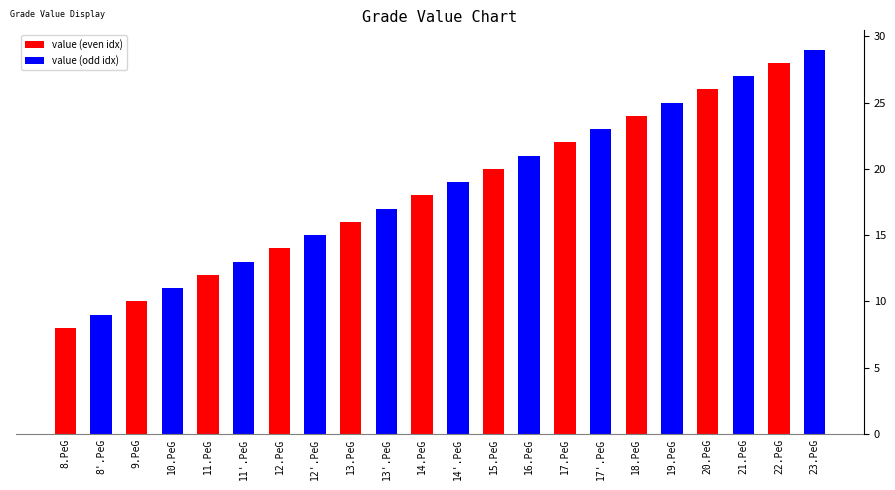

How many data points are less than 19?

11